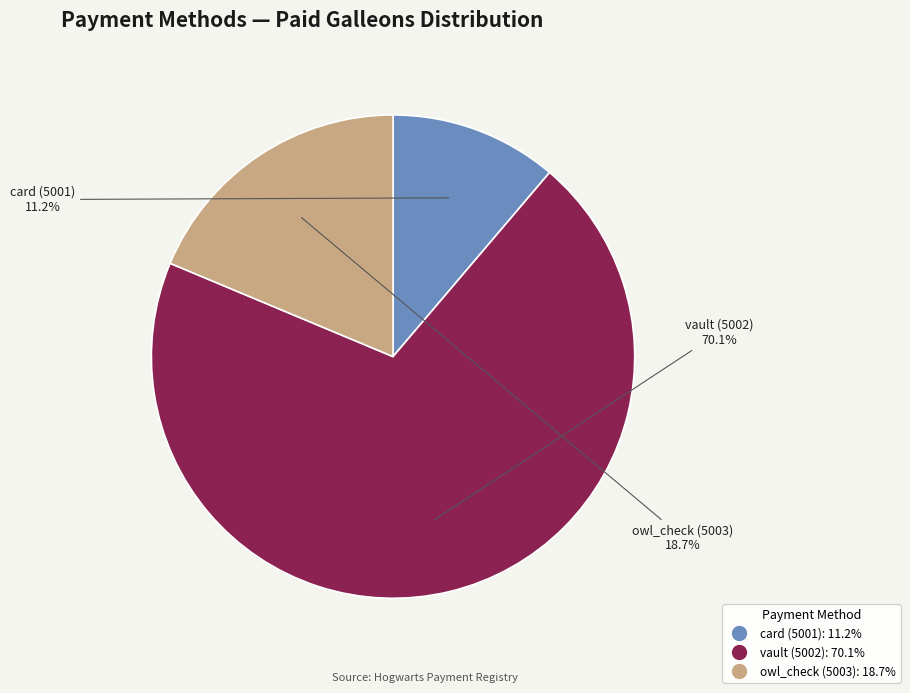

Is the sum of vault (5002) and card (5001) greater than half?

Yes